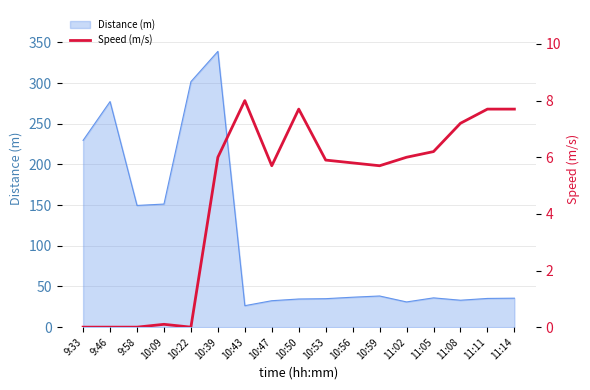

Is it true that the value at 10:22 is 0.0?

True